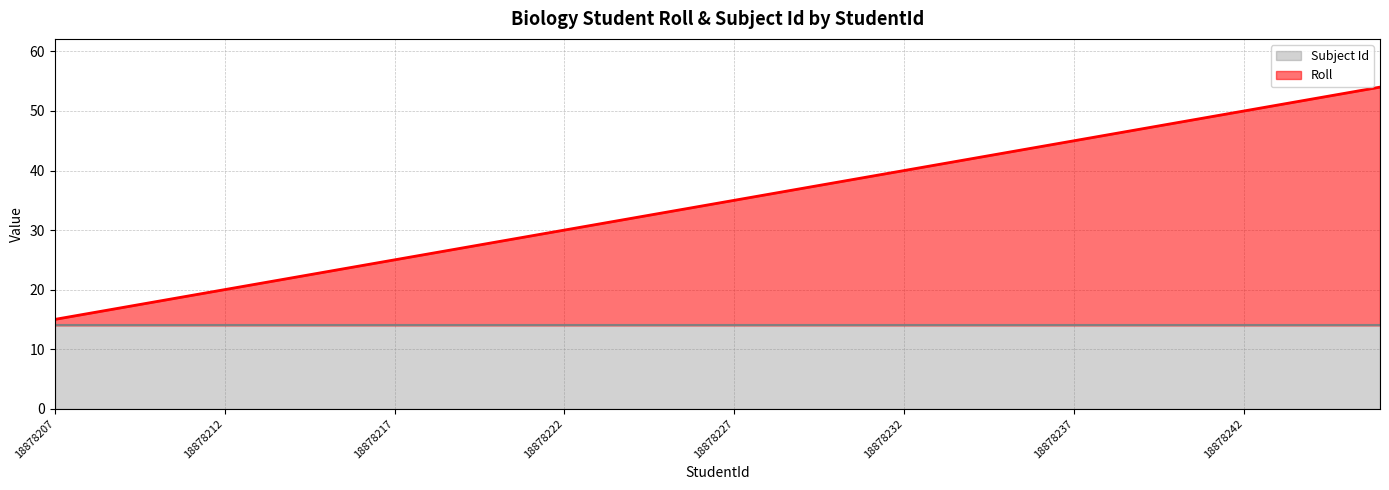

What is the value of the 30th point from the left?

44